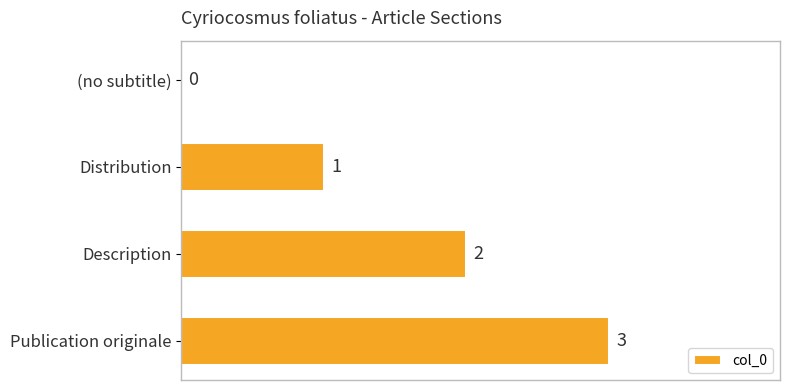

What is the change in value from Description to Publication originale?

+1